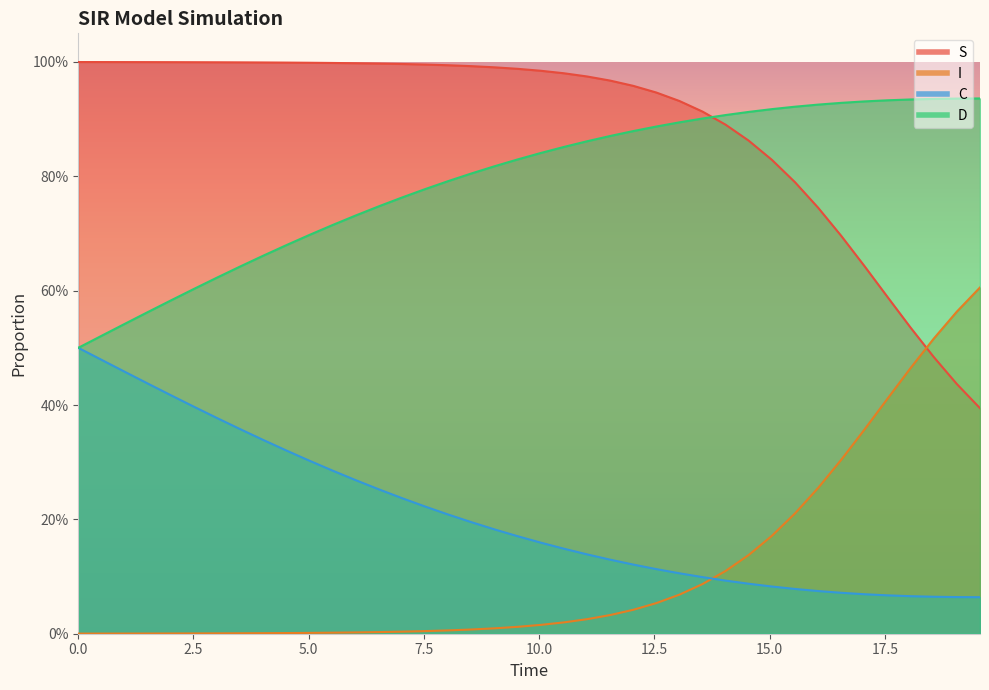

How many lines are shown in the chart?

4